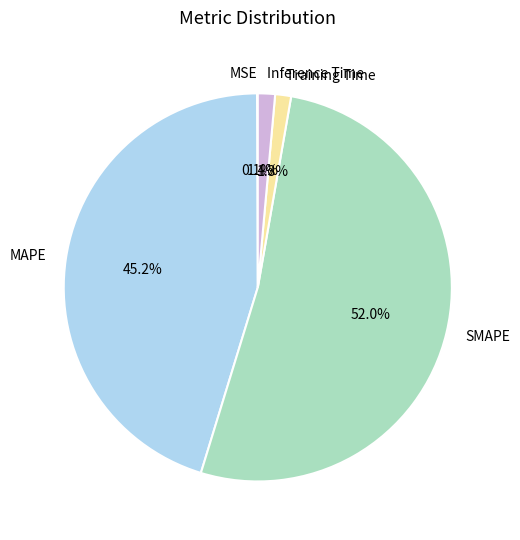

Combined, do MAPE and Inference Time account for over 50%?

No